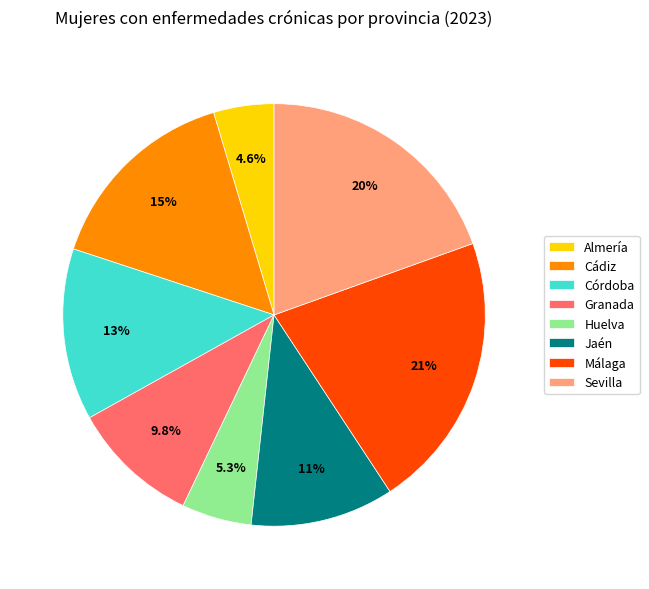

What percentage is NOT represented by Jaén?

89.0%